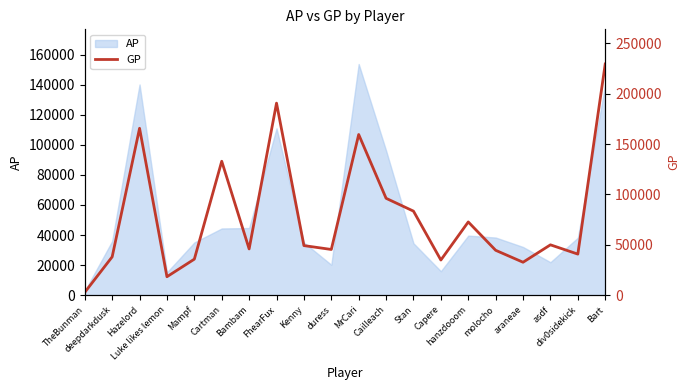

How many interior local valleys (lower than both neighbors) does the data have?

6